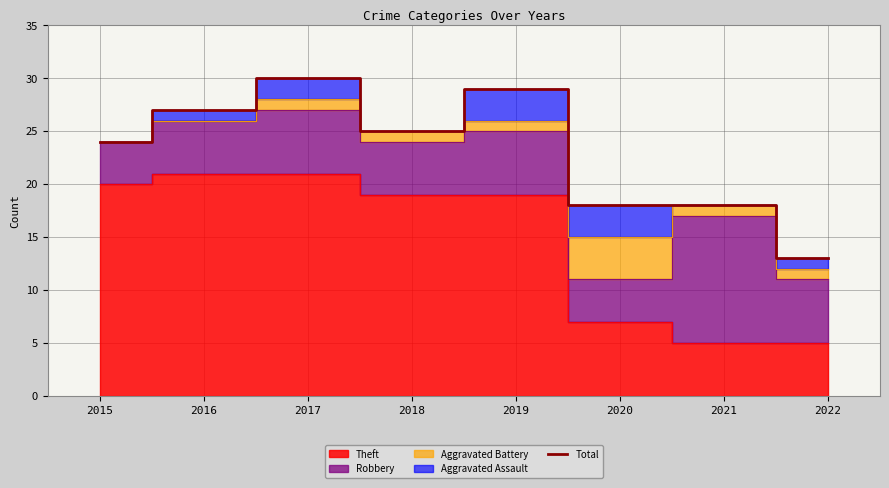

What is the ratio of the value at 2019 to the value at 2016?

1.1